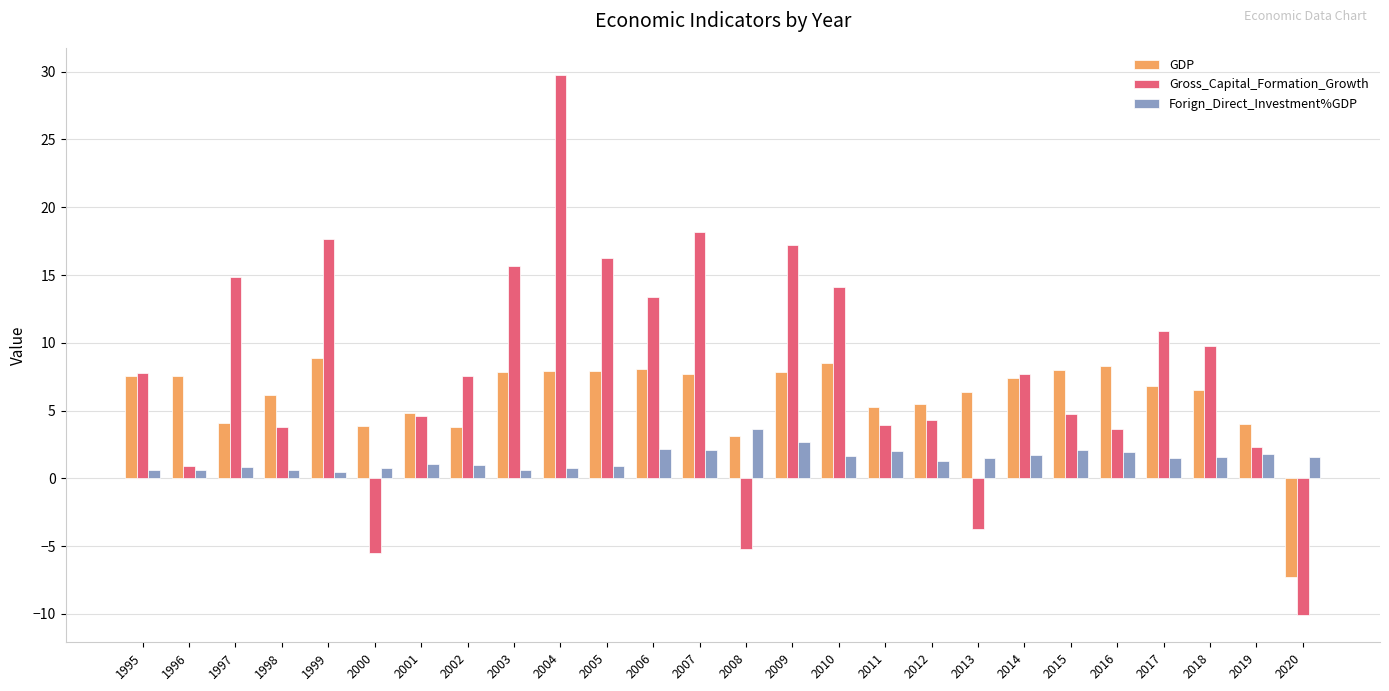

Which series changed the most between 2004 and 2017?

Gross_Capital_Formation_Growth